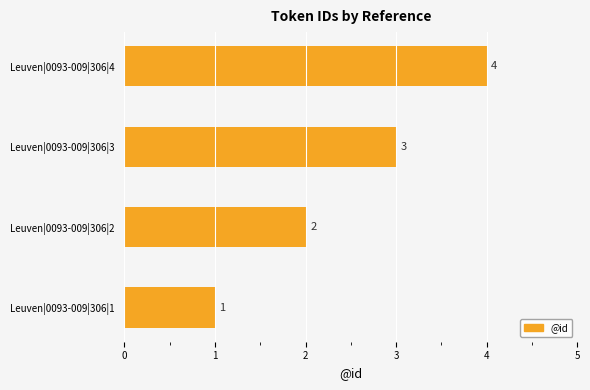

Is it true that the value at Leuven|0093-009|306|4 is 6?

False